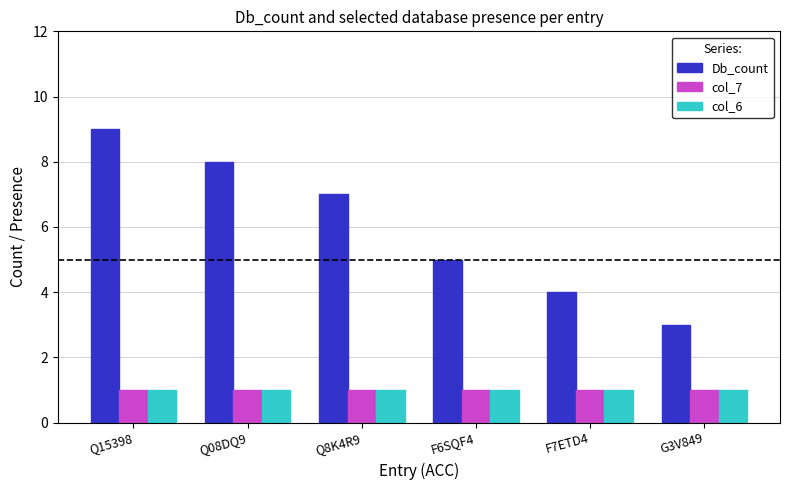

Reading left to right, extract all data points from this chart.

Db_count: 9	8	7	5	4	3
col_7: 1	1	1	1	1	1
col_6: 1	1	1	1	1	1